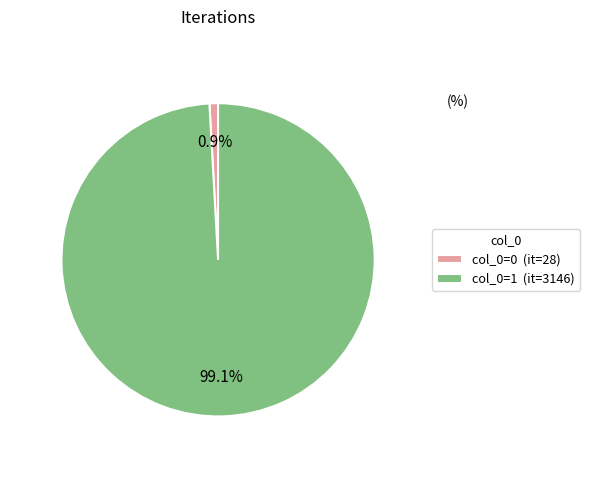

Which slice represents more than half of the pie?

col_0=1 (it=3146)